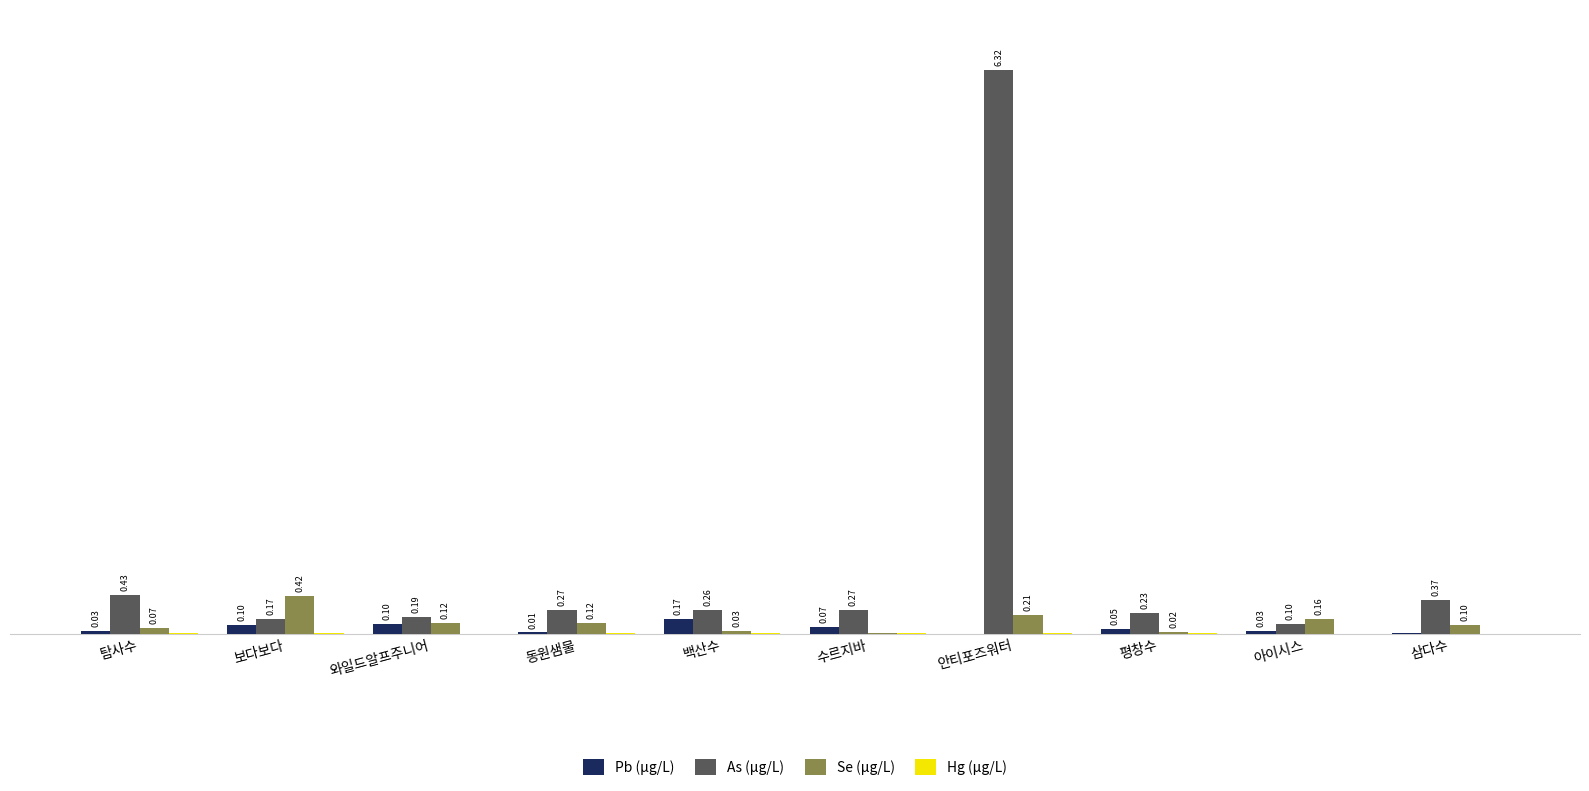

Where is Pb (μg/L) nearest to the value 0?

안티포즈워터